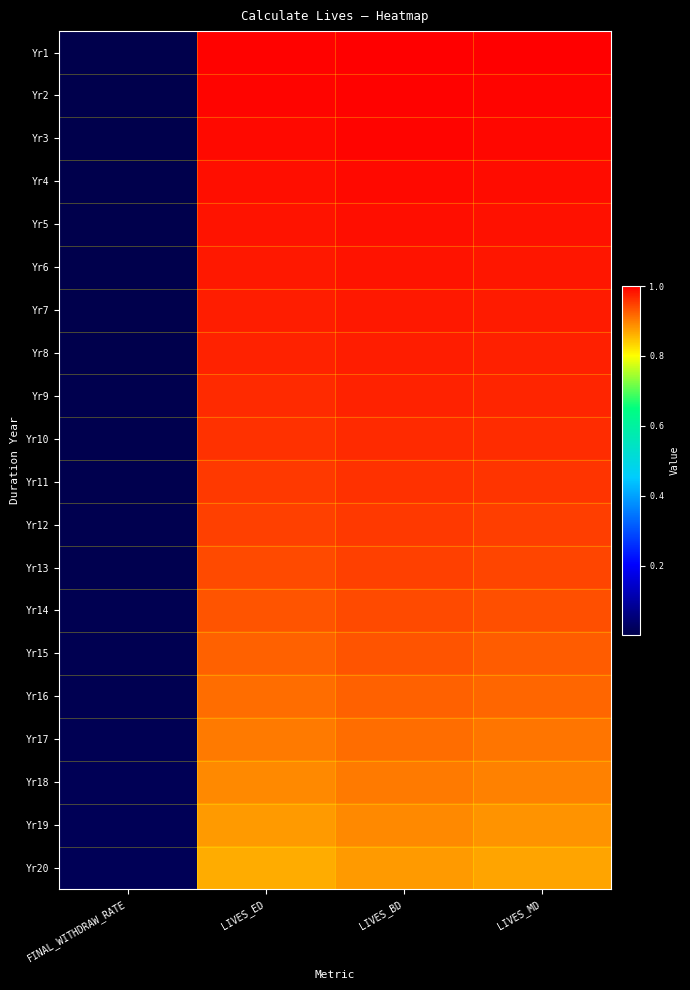

List the series in order of their peak value, highest first.

Yr1, Yr2, Yr3, Yr4, Yr5, Yr6, Yr7, Yr8, Yr9, Yr10, Yr11, Yr12, Yr13, Yr14, Yr15, Yr16, Yr17, Yr18, Yr19, Yr20